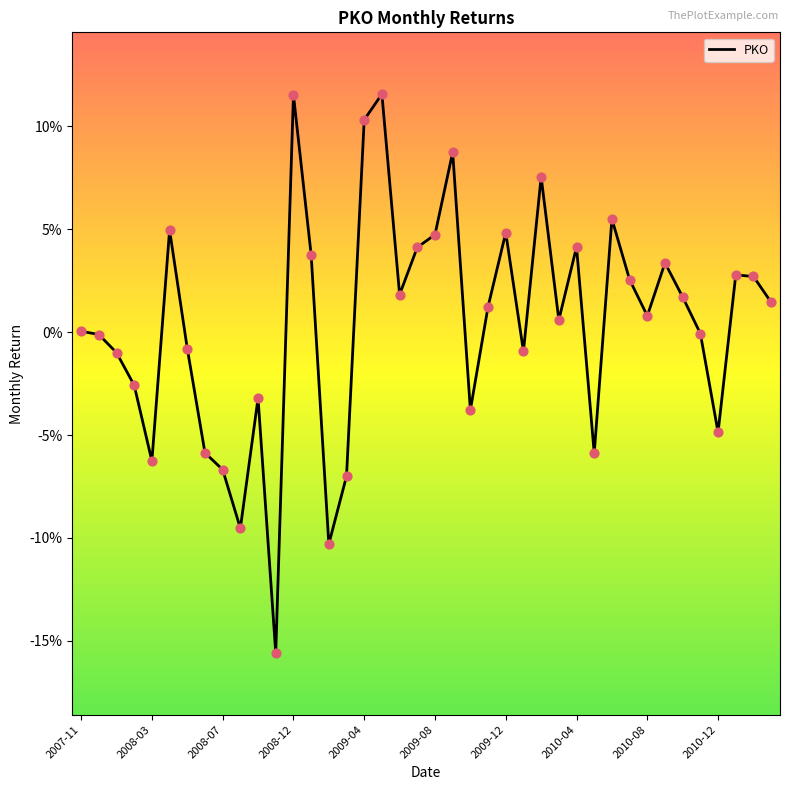

Is this an area chart (filled region under the line)?

No